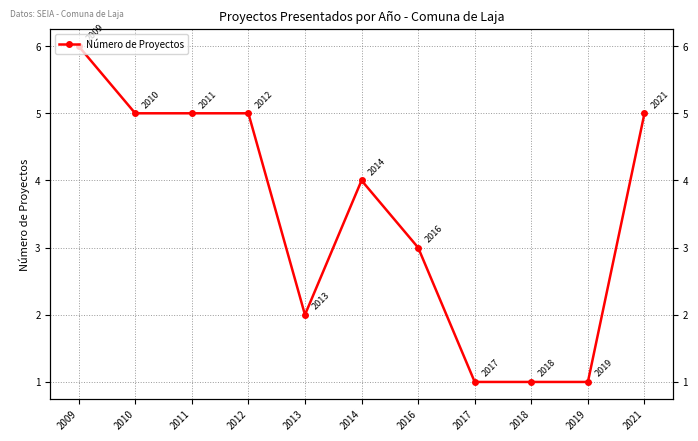

Count the values in the range 1 to 5.

10